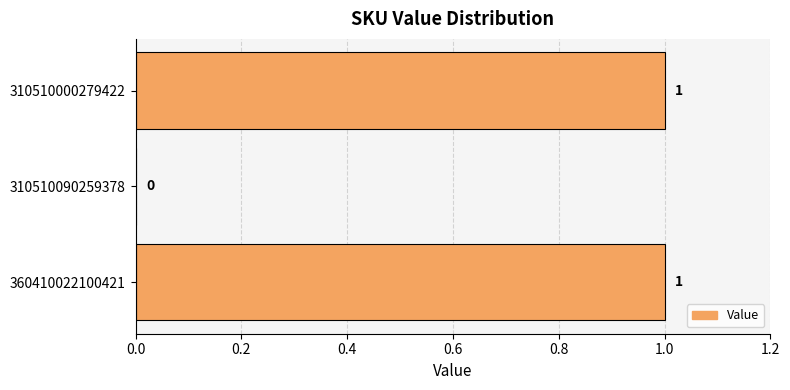

The chart shows a value of 0 at 360410022100421. True or false?

False